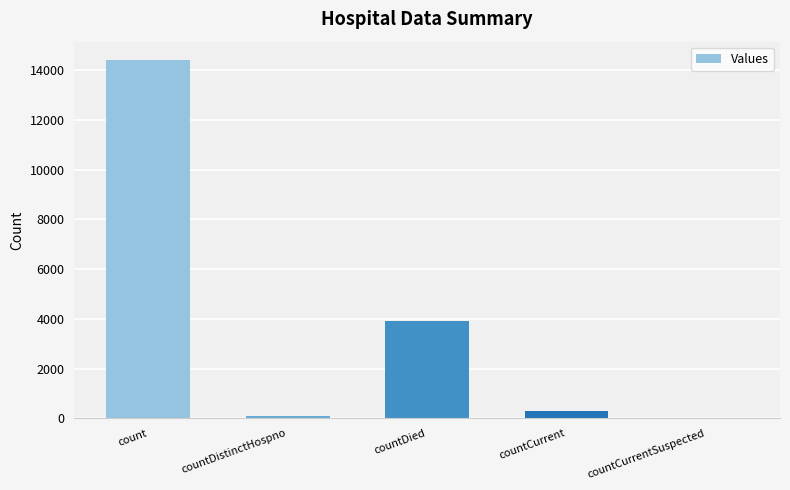

Which label corresponds to the largest value in the chart?

count